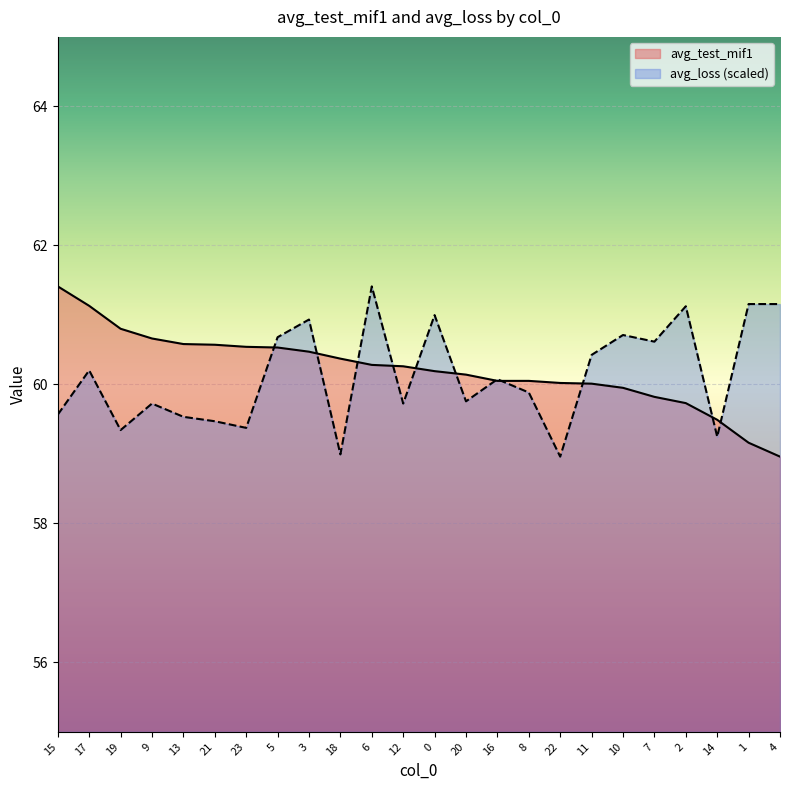

At which label is avg_test_mif1 closest to 60?

11